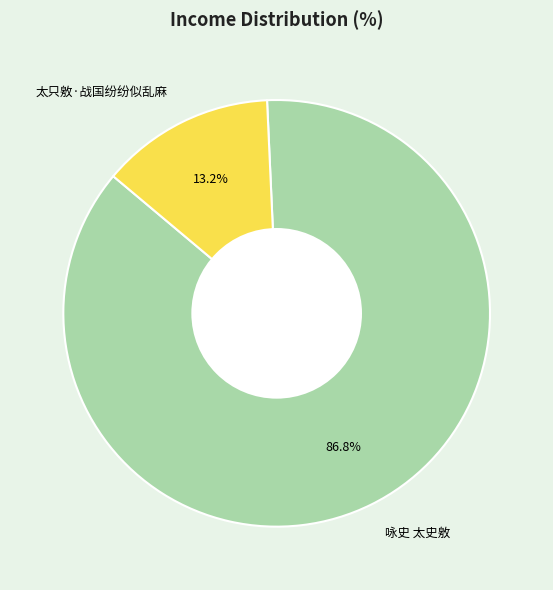

To the nearest percent, what percentage of the pie is 咏史 太史敫?

87%